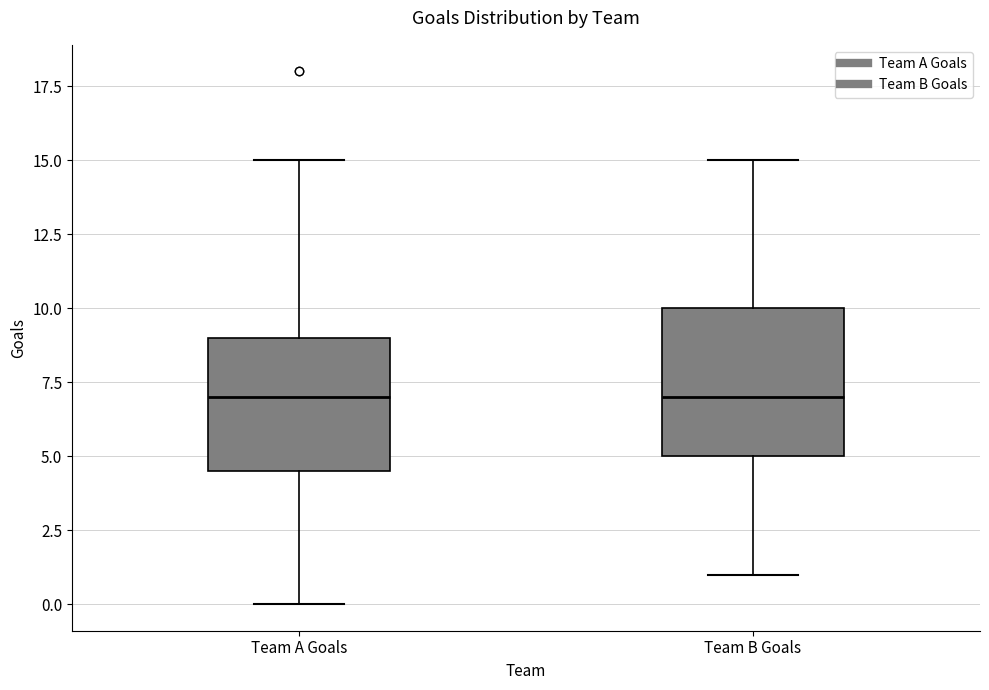

Reading left to right, transcribe this box plot: for each box, give where its median line is, the range the box spans, and where its two whiskers end, as read against the y-axis. The values are not printed on the chart, so give them approximately, as read against the axis.

Team A Goals: median 7.0, box 4.5 to 9.0, whiskers 0.0 to 15.0
Team B Goals: median 7.0, box 5.0 to 10.0, whiskers 1.0 to 15.0